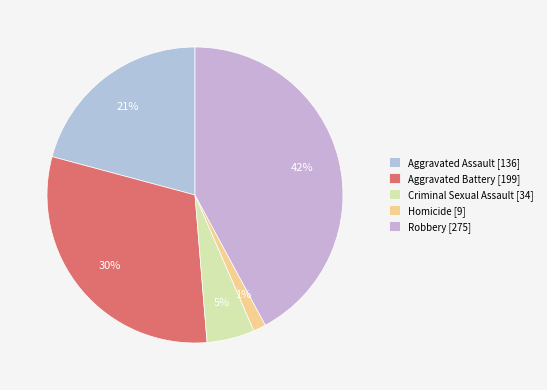

What percentage is the Robbery slice, to the nearest percent?

42%